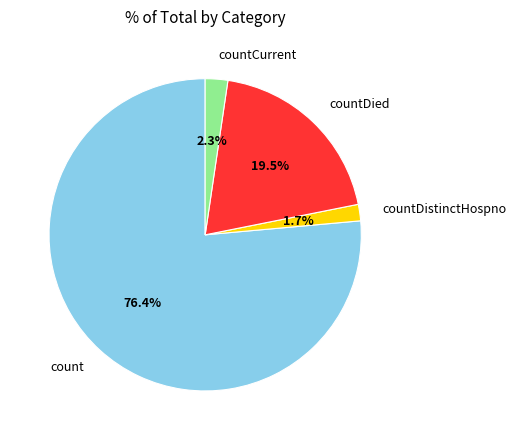

How many slices are in this pie chart?

4